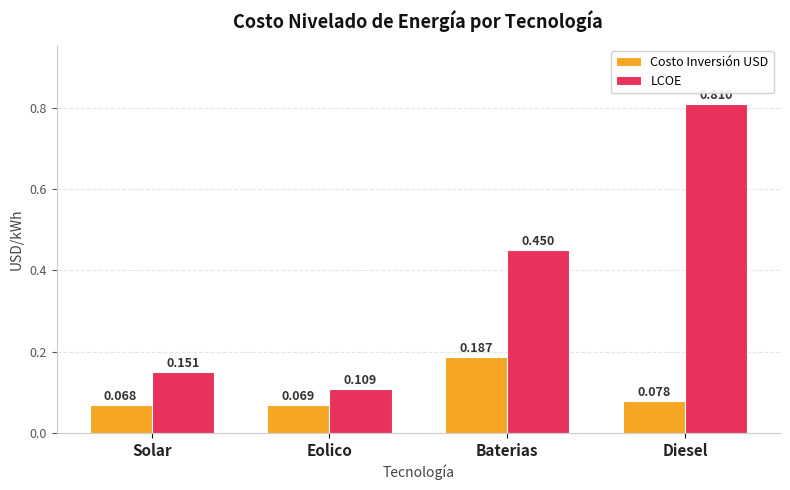

At which category is the sum across all series the highest?

Diesel